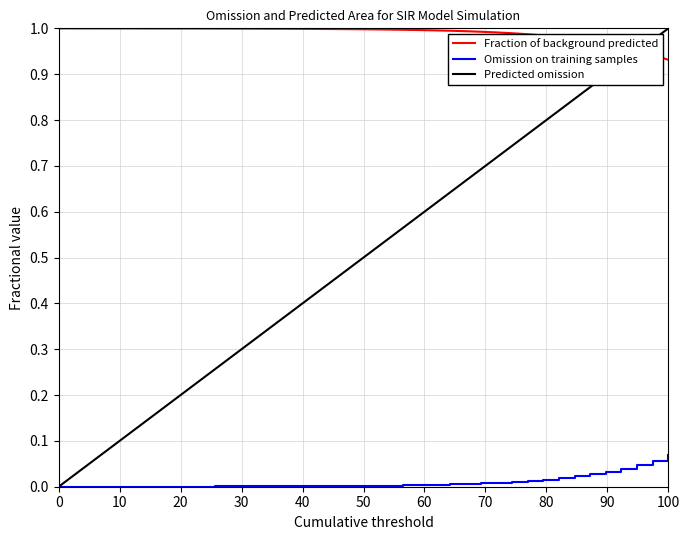

Which series has the largest range (max minus min)?

Predicted omission